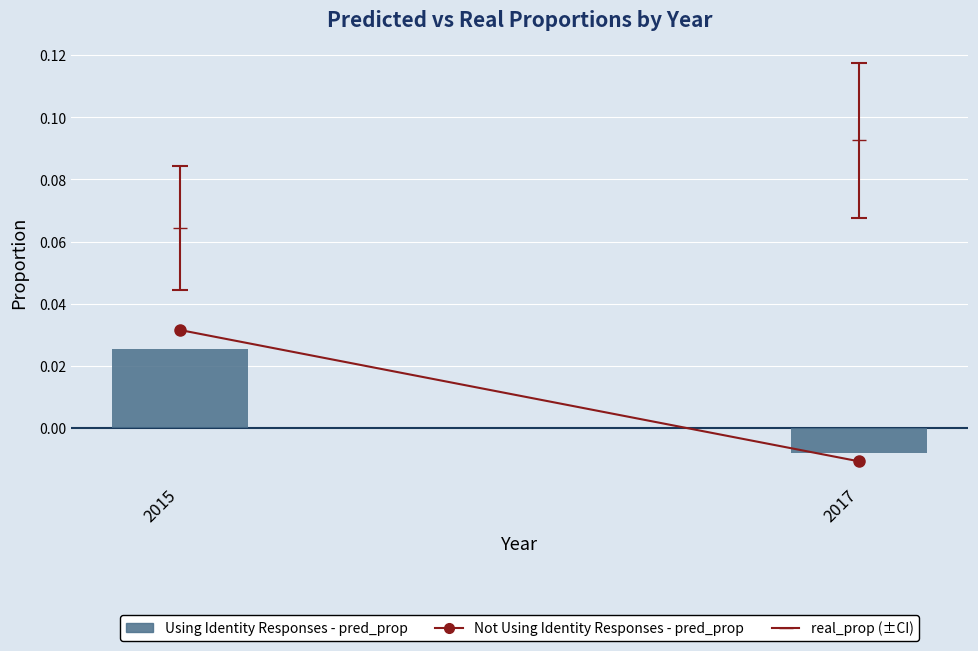

List the labels in order of value, smallest first.

2017, 2015